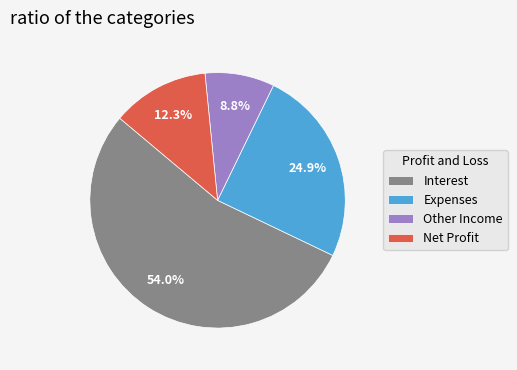

How many segments does this pie chart have?

4